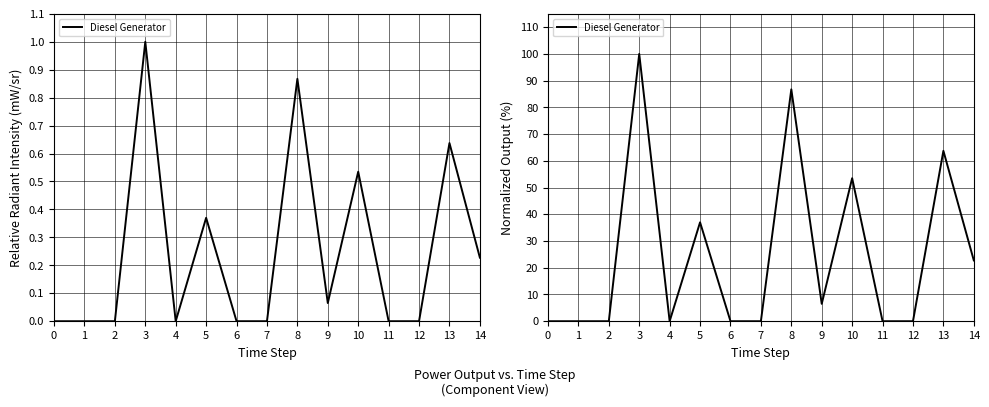

What is the difference between the maximum and minimum values?

100.0